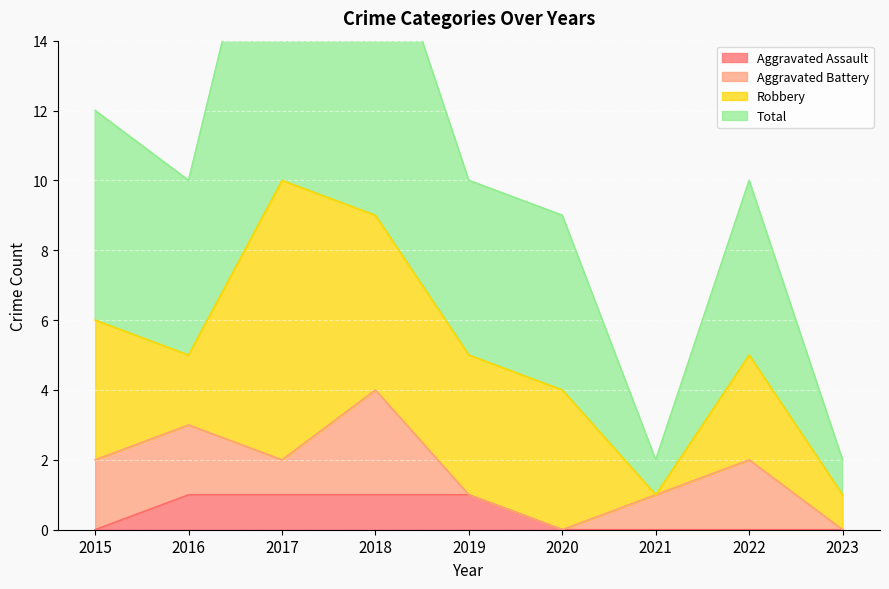

True or false: Aggravated Assault has a value of 1 at 2015.

False